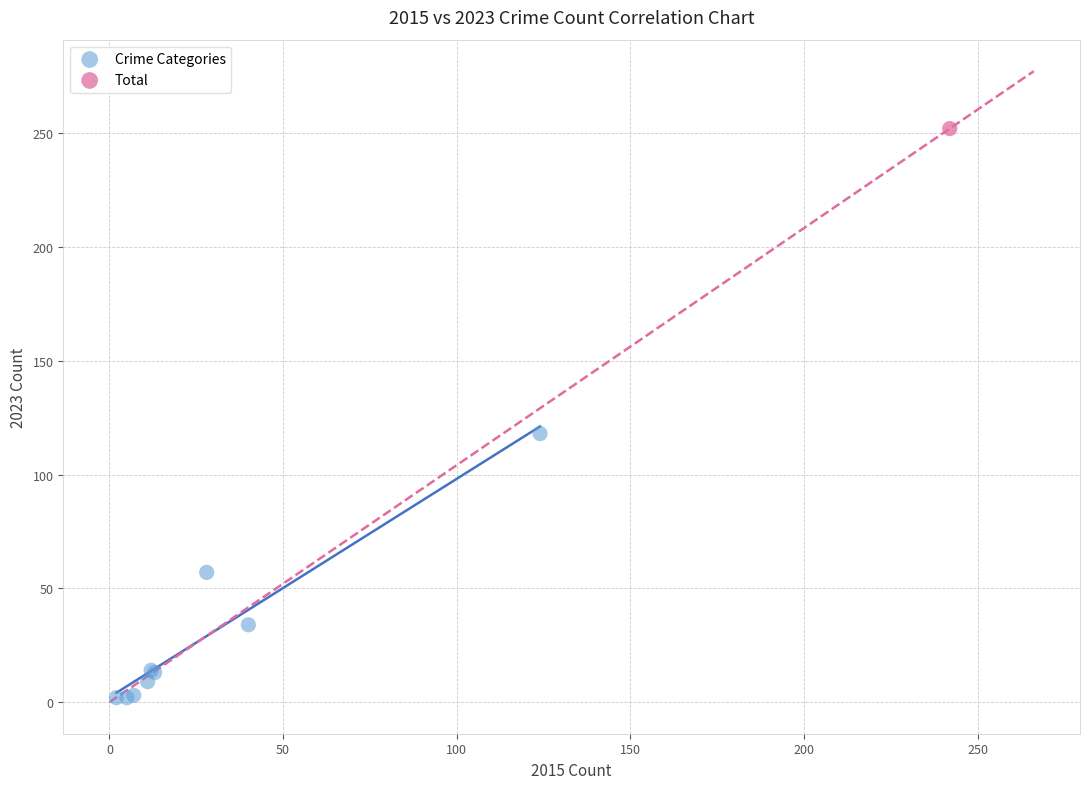

What are all the series names shown in the legend?

Crime Categories, Total